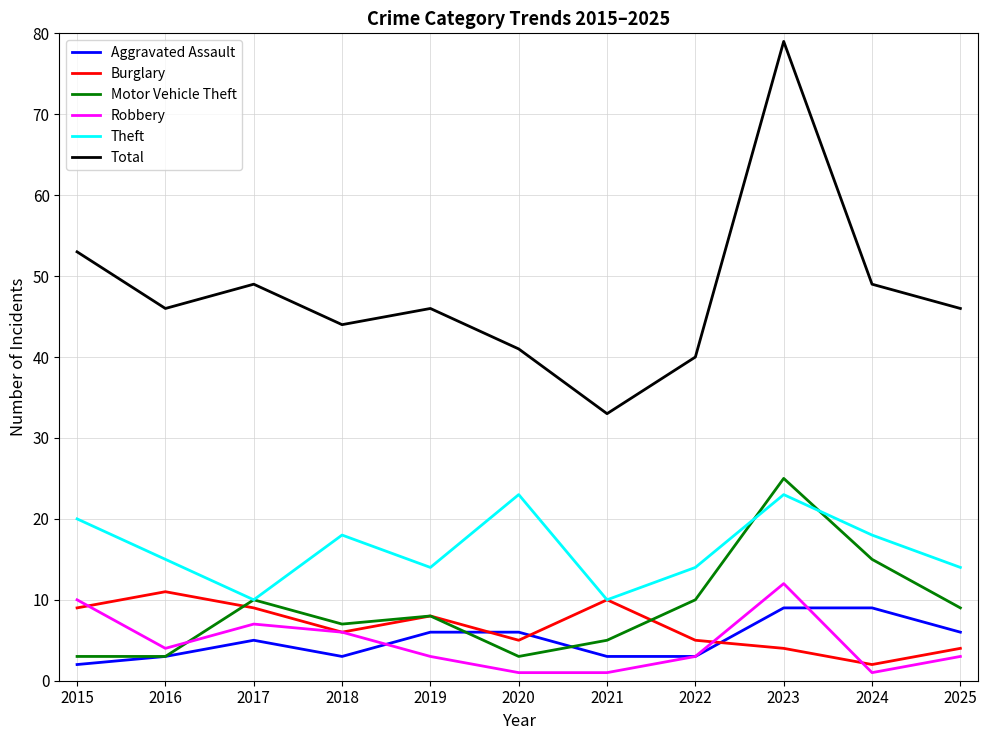

What is the maximum value for Robbery?

12